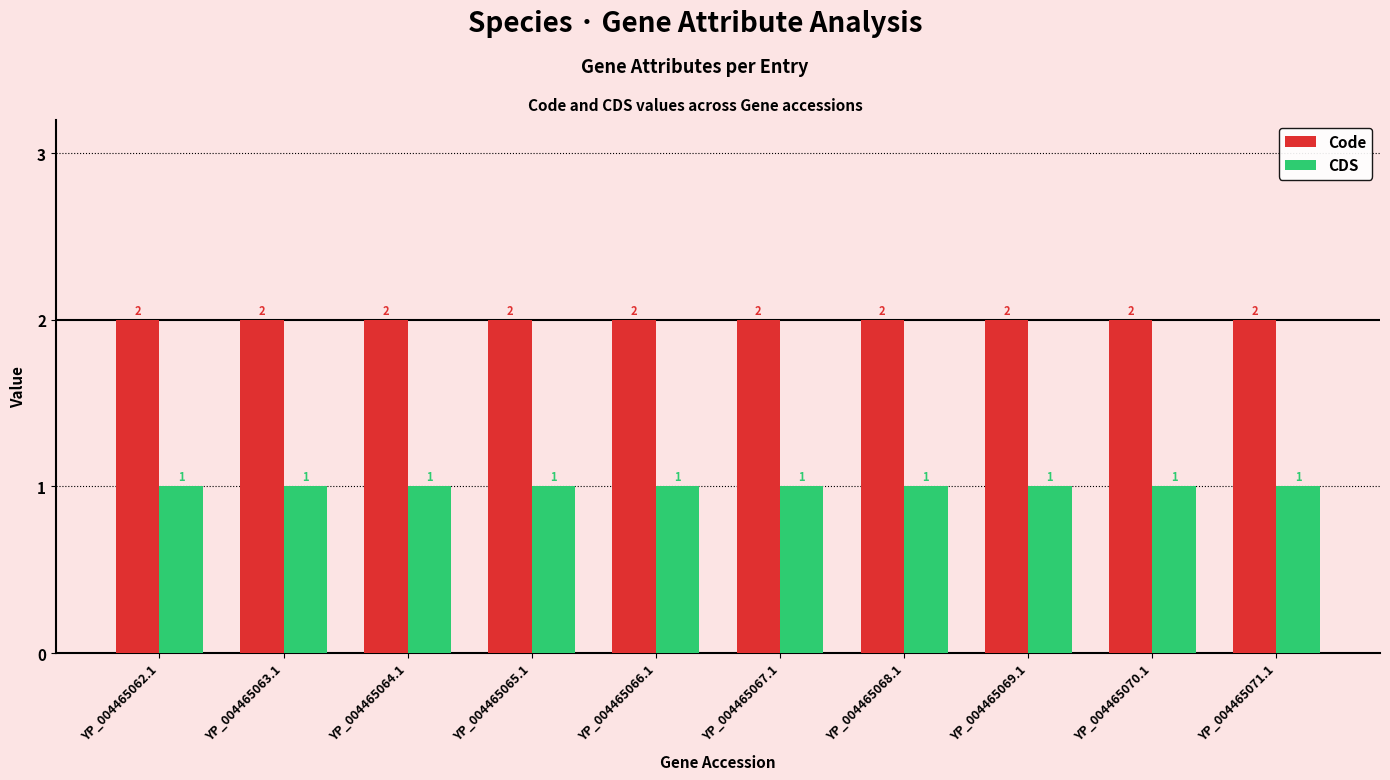

List the series in order of their peak value, highest first.

Code, CDS